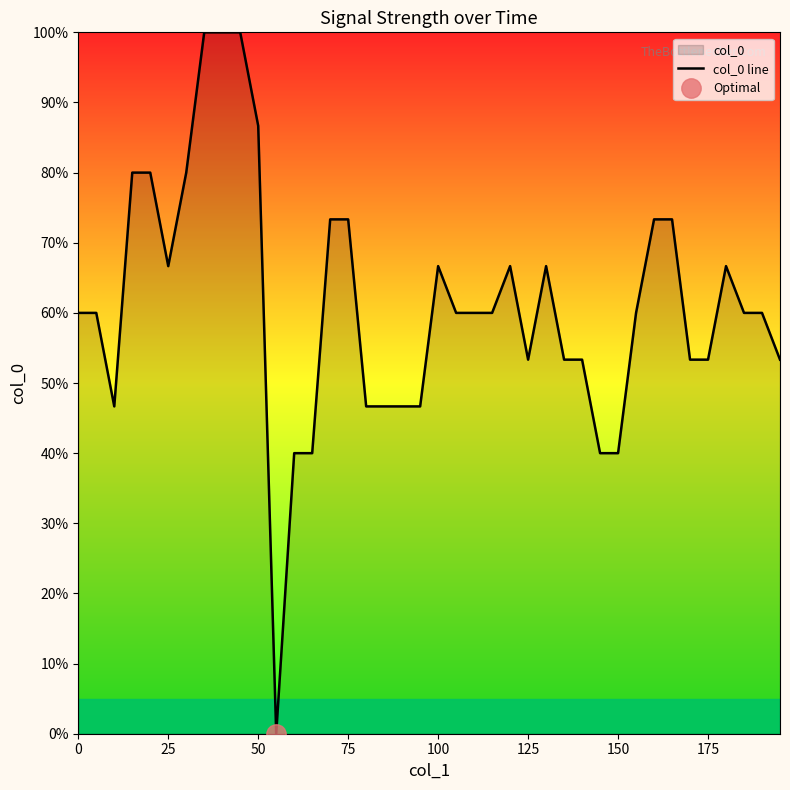

The value of col_0 line at 150 is 63.2. True or false?

False